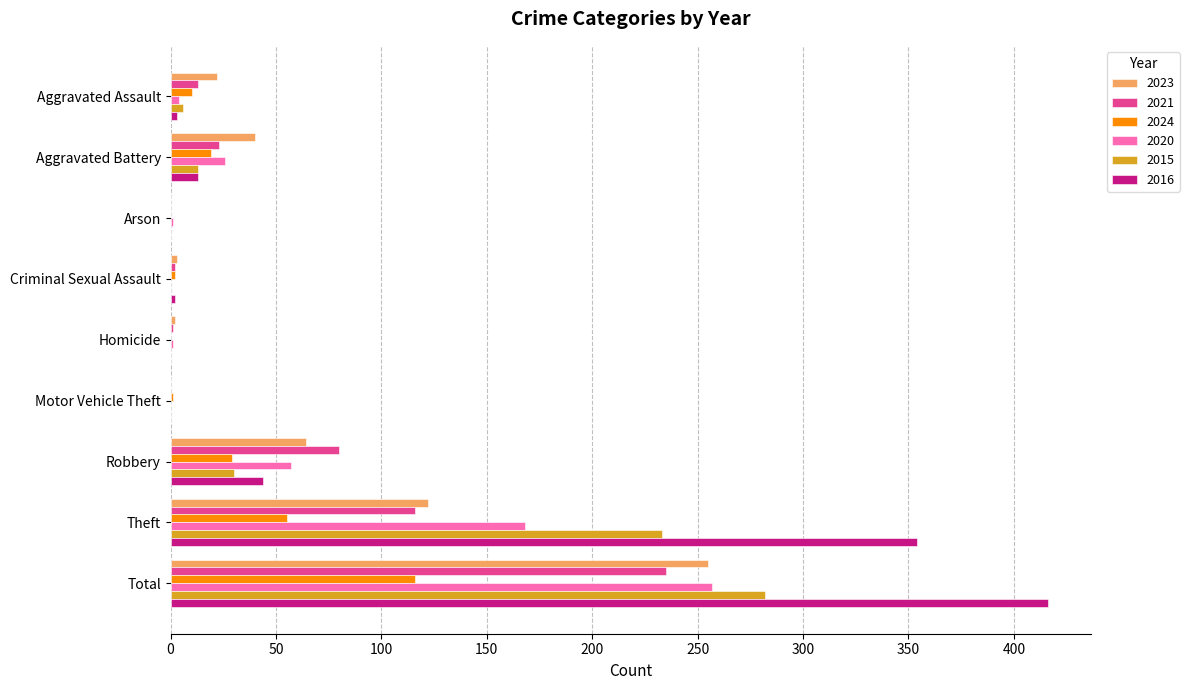

Where is 2015 nearest to the value 141?

Theft